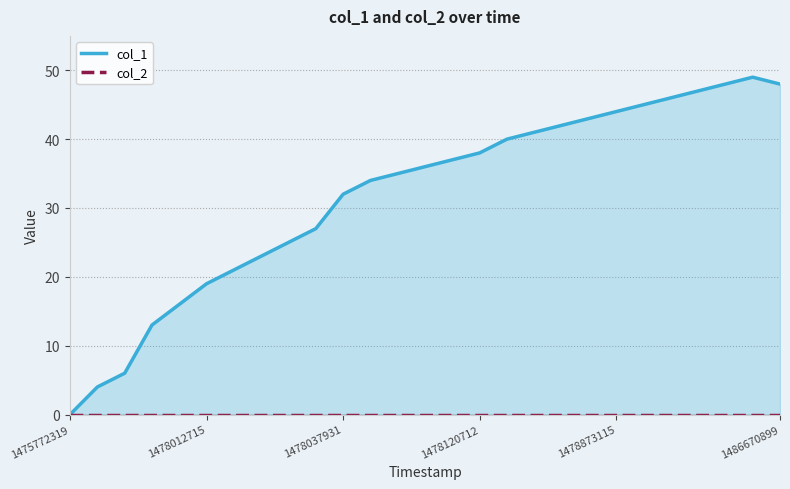

Which series has the largest total across all categories?

col_1